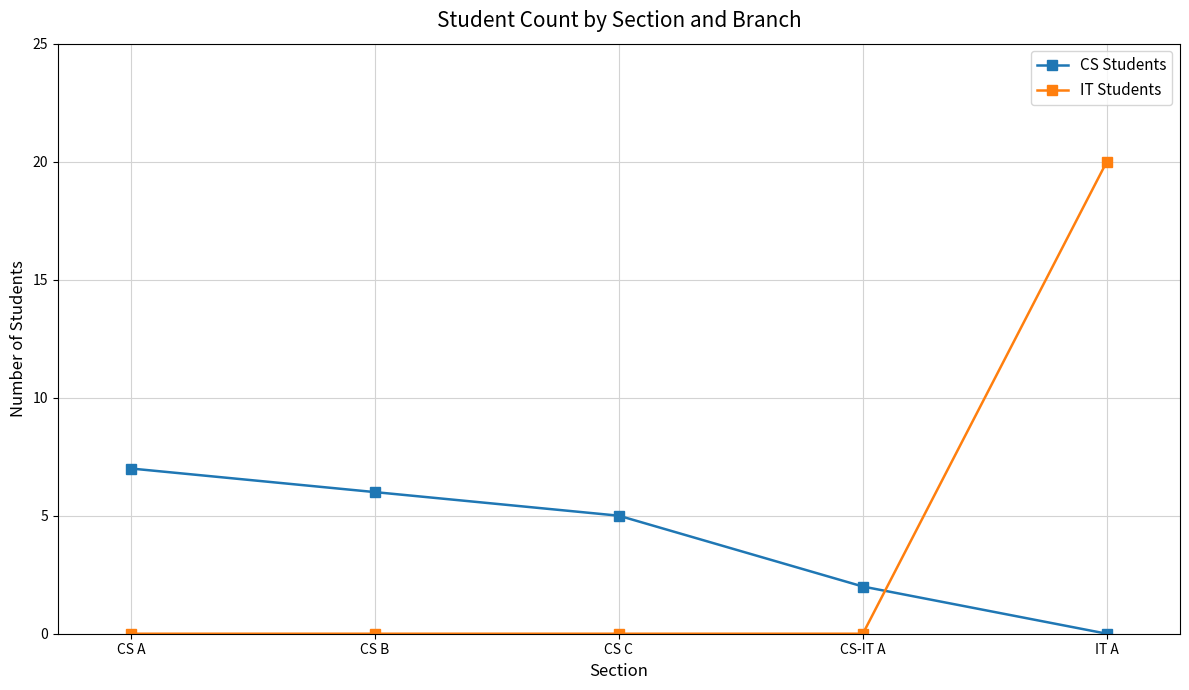

Reading left to right, list all the values displayed in this chart.

CS Students: 7	6	5	2	0
IT Students: 0	0	0	0	20